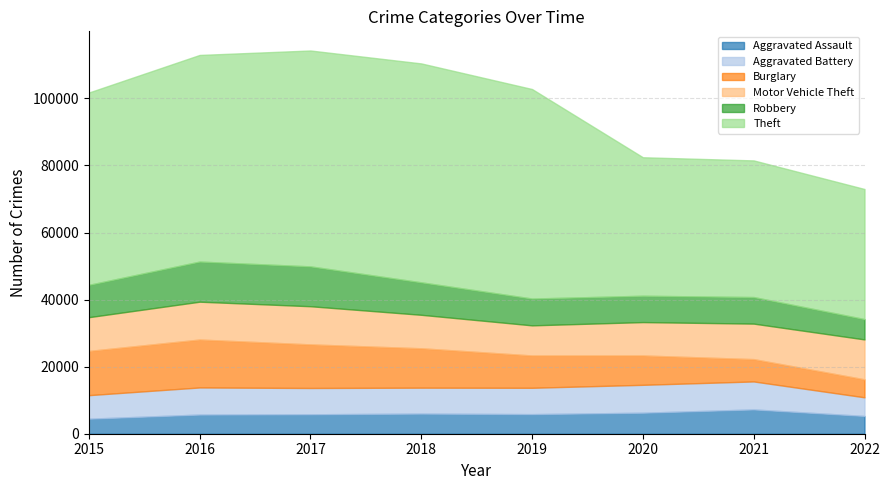

Is it true that Aggravated Assault equals 9432 at 2018?

False